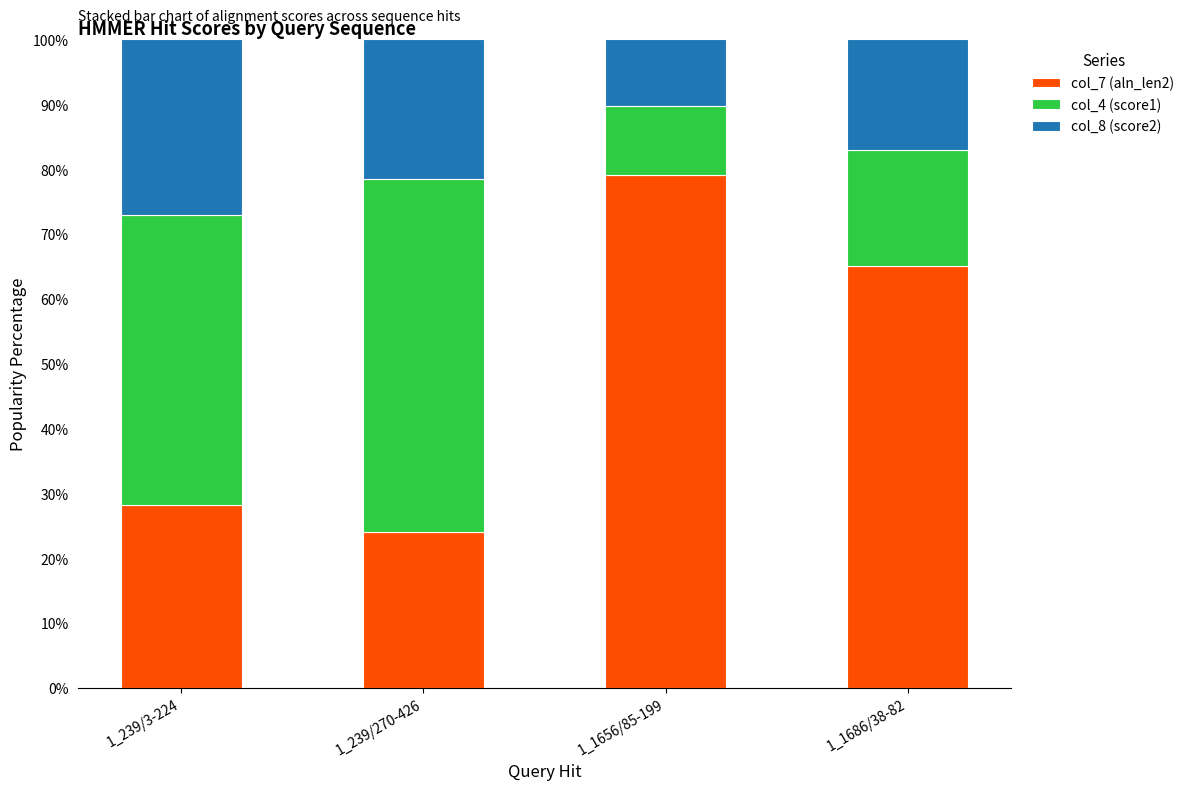

Reading left to right, list the values for the col_7 (aln_len2) series.

1_239/3-224=28.1	1_239/270-426=24.1	1_1656/85-199=79.1	1_1686/38-82=65.0